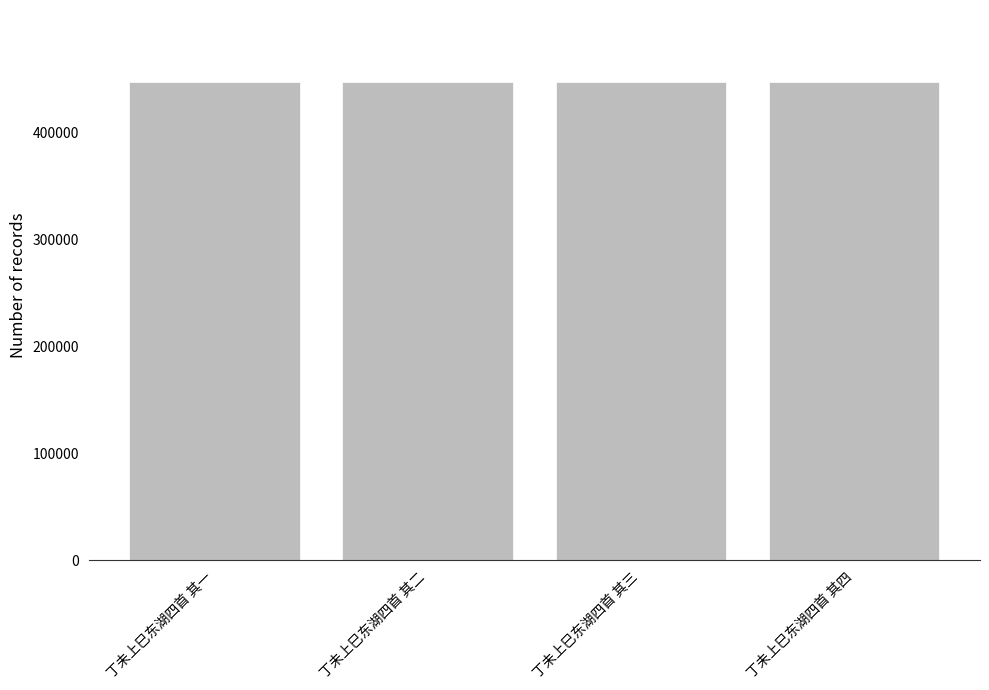

What is the value of the 4th bar from the left?

447988